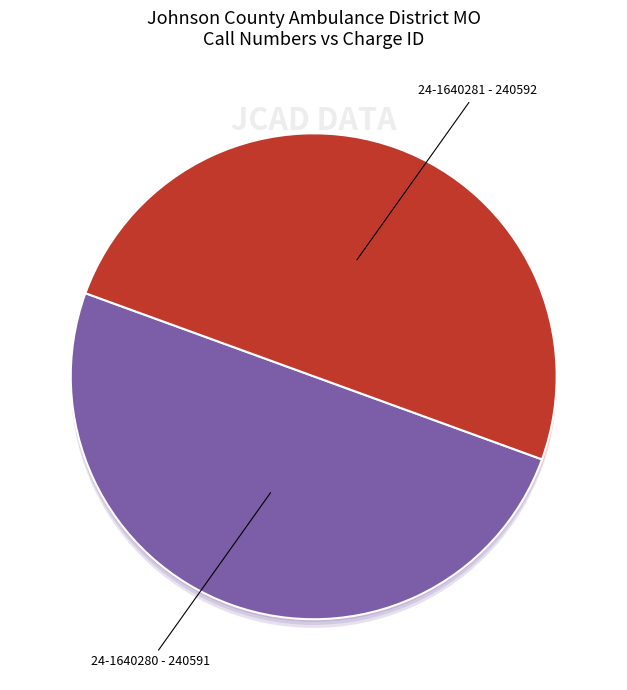

Count the number of slices in the pie.

2